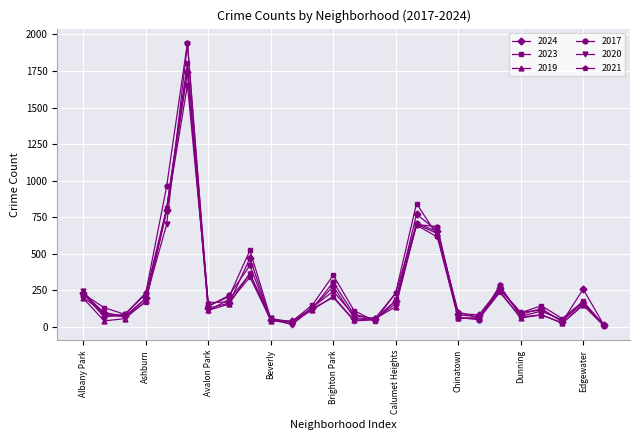

What is the maximum value for 2021?

1655